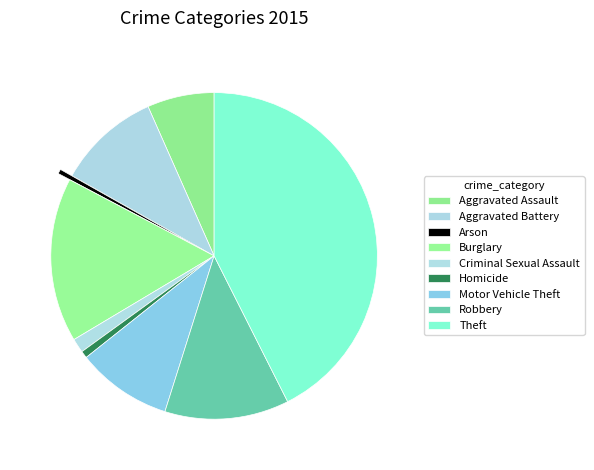

Count the number of slices in the pie.

9